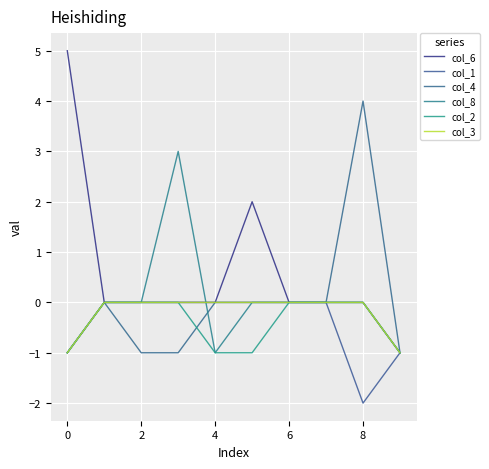

How many lines are shown in the chart?

6